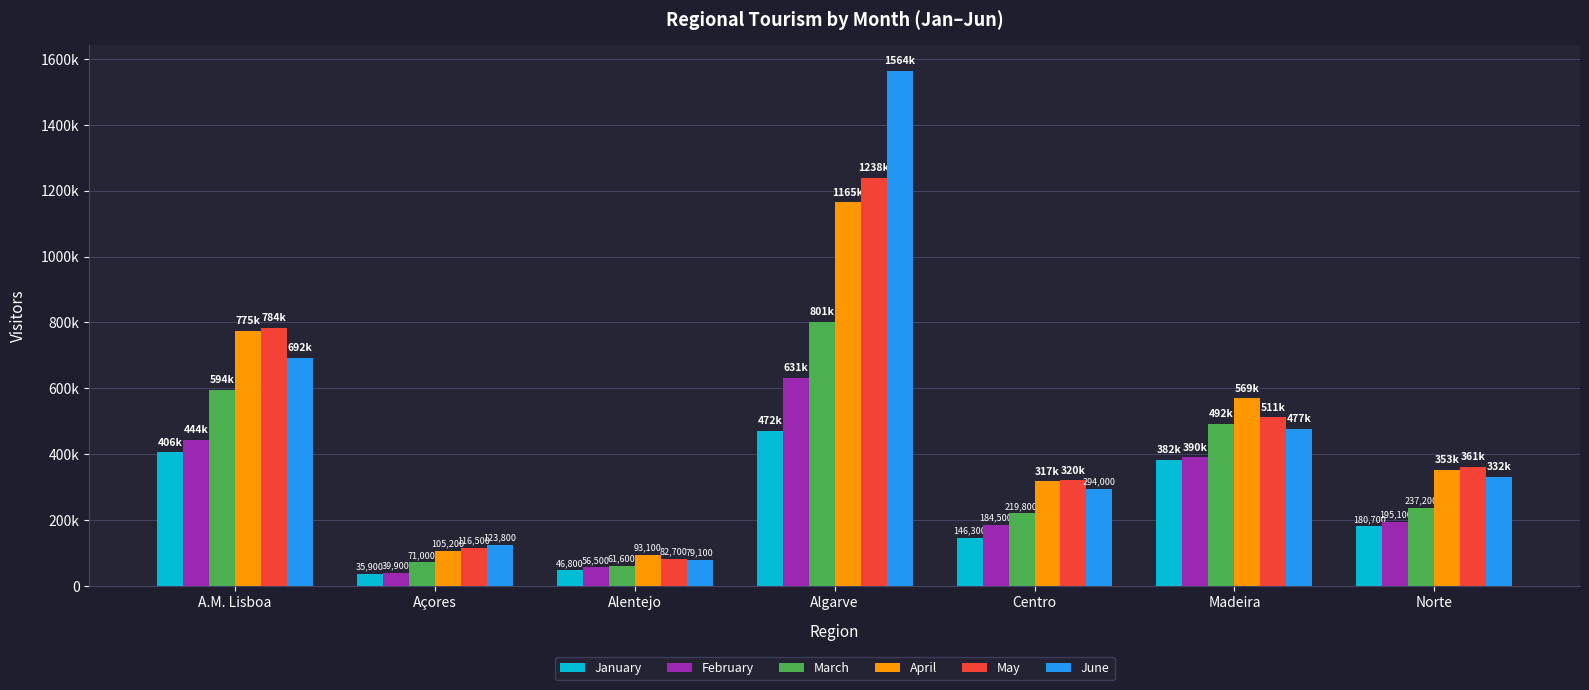

Does the chart contain stacked bars?

No